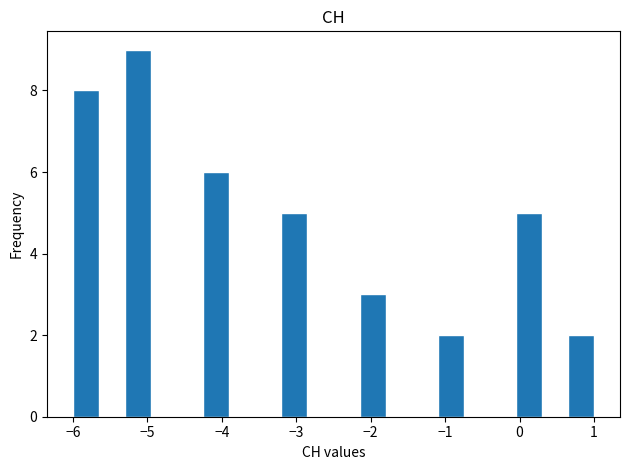

Around what value on the x-axis is the tallest bar? Give the approximate position of its centre, as read against the axis.

-5.1